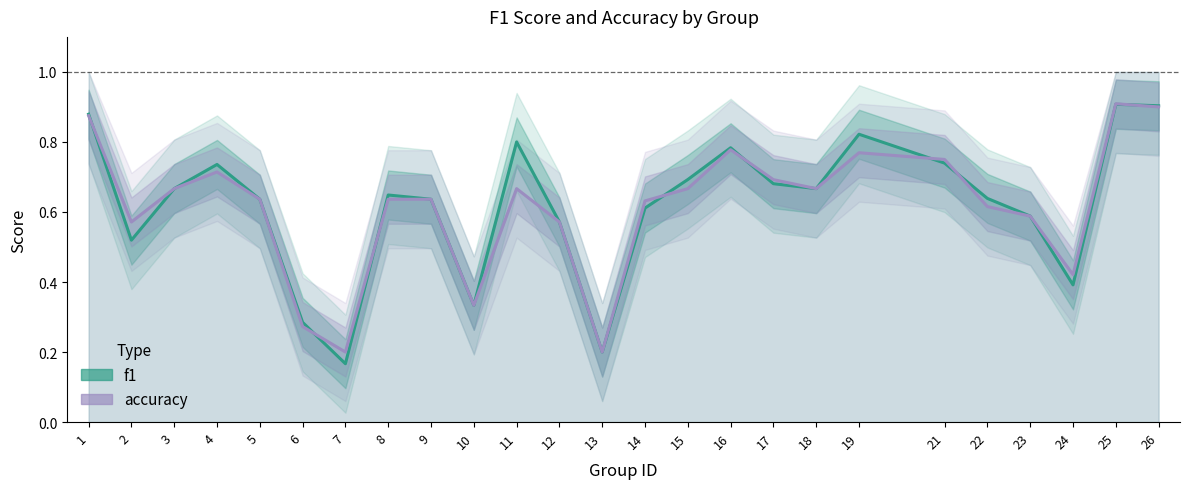

What is the difference between the maximum and minimum values in the accuracy series?

0.7